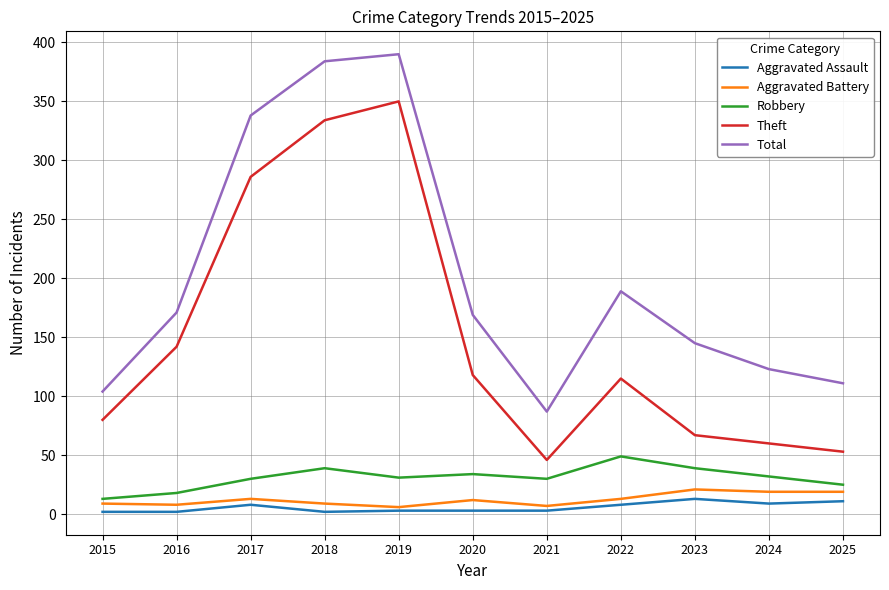

What is the maximum value shown in the chart?

390